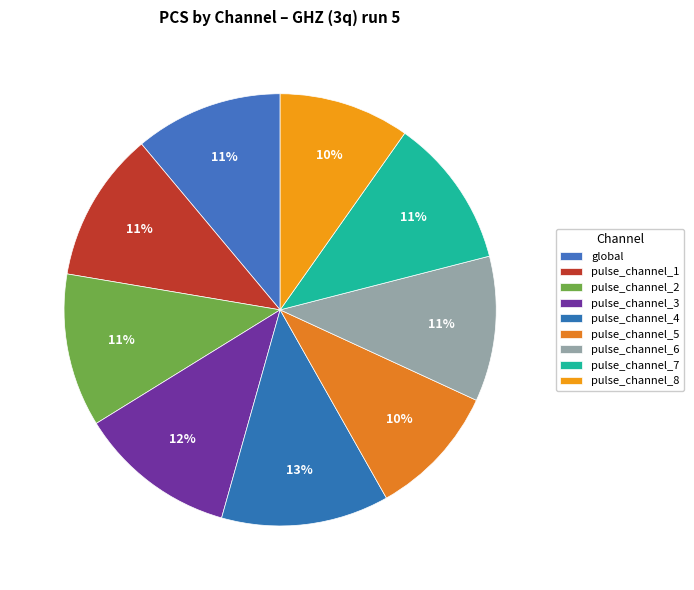

What is the largest slice in the pie chart?

pulse_channel_4